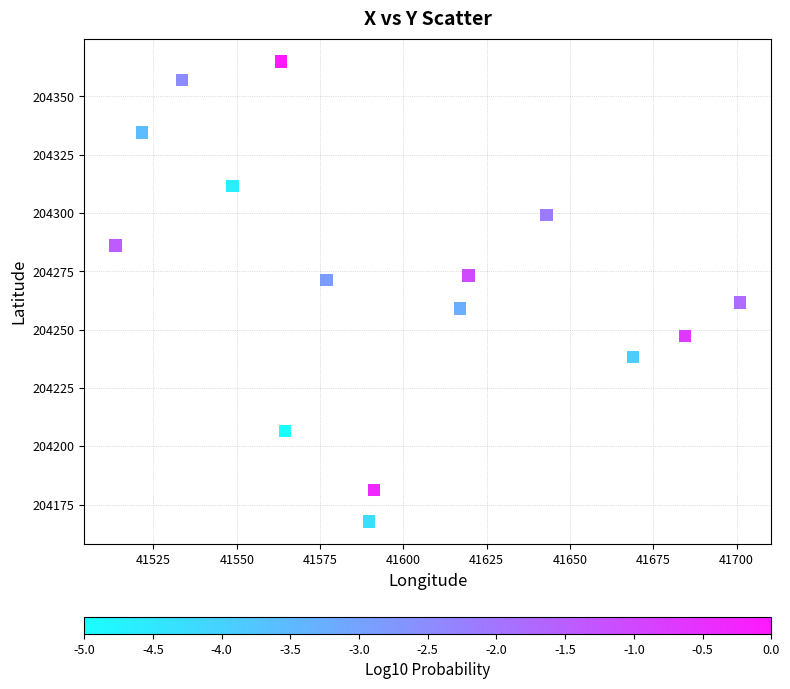

What is the range of X values (max minus min)?

187.4